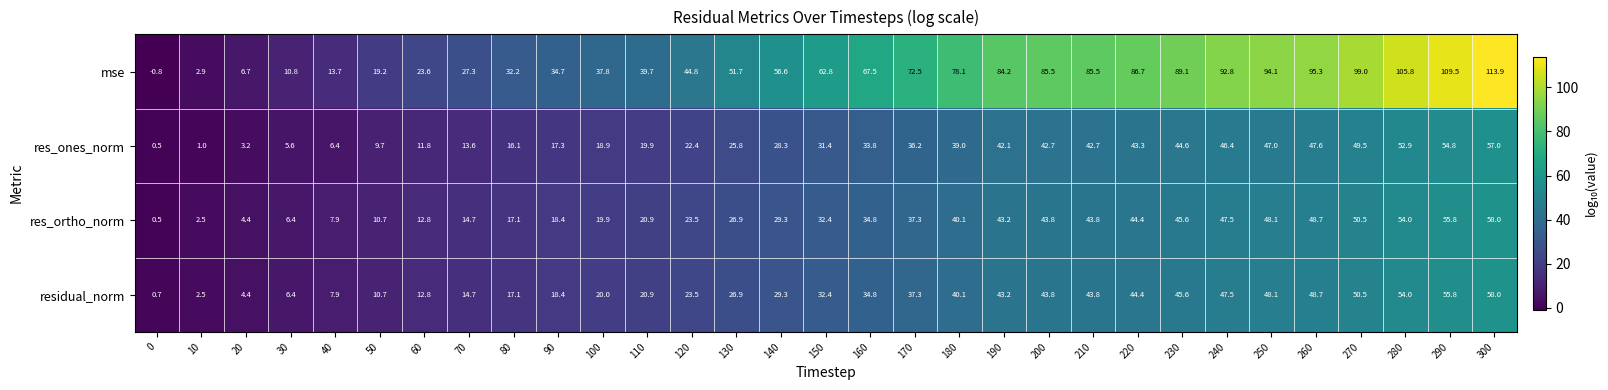

At how many categories does at least one series exceed 68?

14